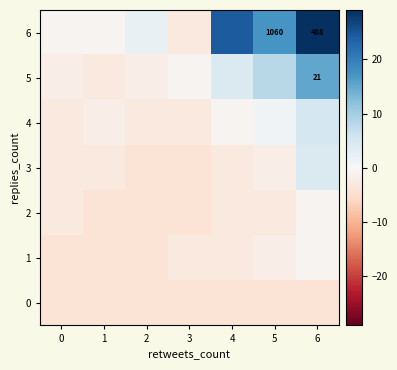

Rank the categories by 0 value from highest to lowest.

0, 1, 2, 3, 4, 5, 6